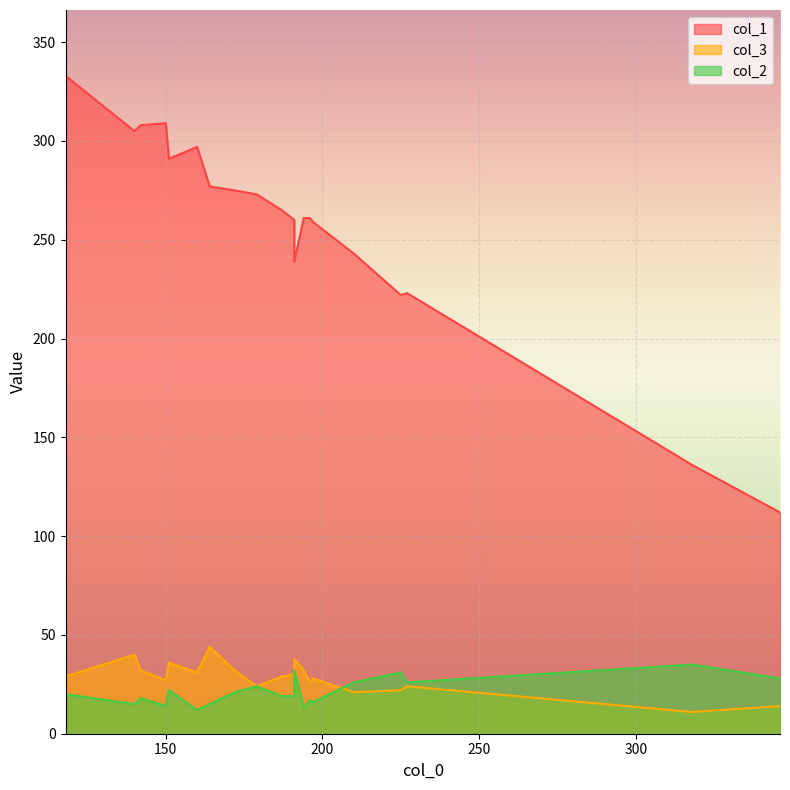

At 187, list the series in order from largest to smallest.

col_1, col_3, col_2